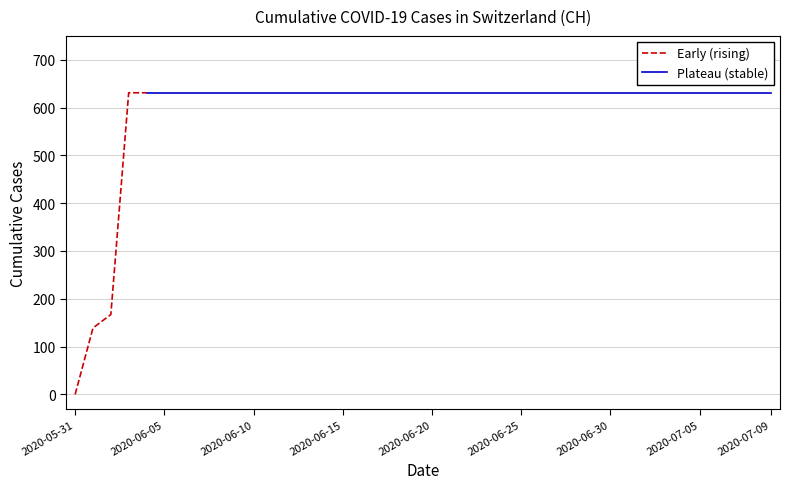

At which label is the value closest to 315?

2020-06-02